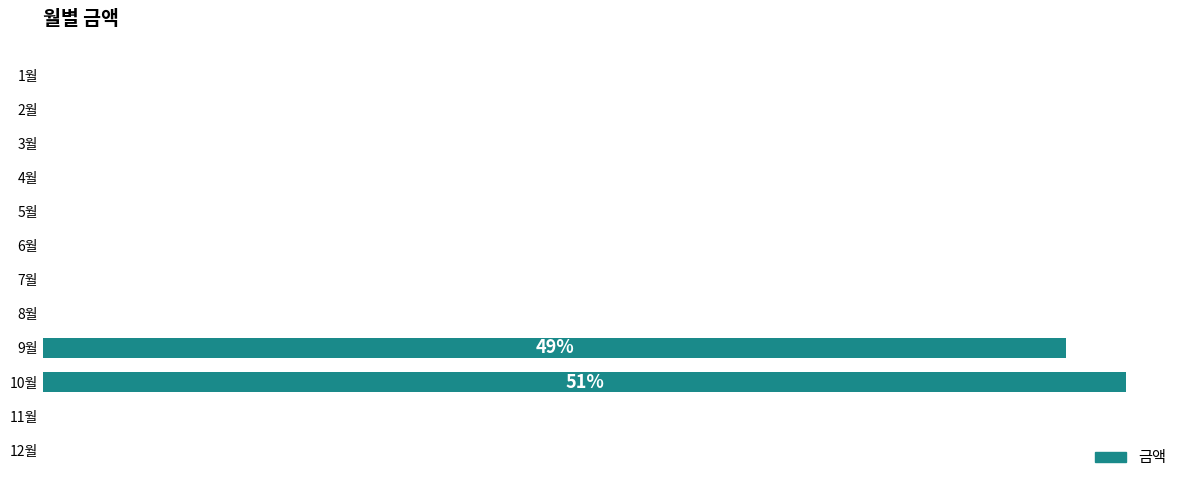

Which label corresponds to the largest value in the chart?

10월